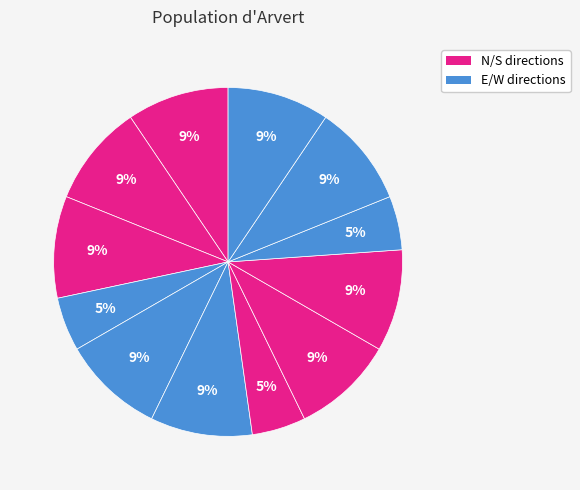

How many segments does this pie chart have?

12